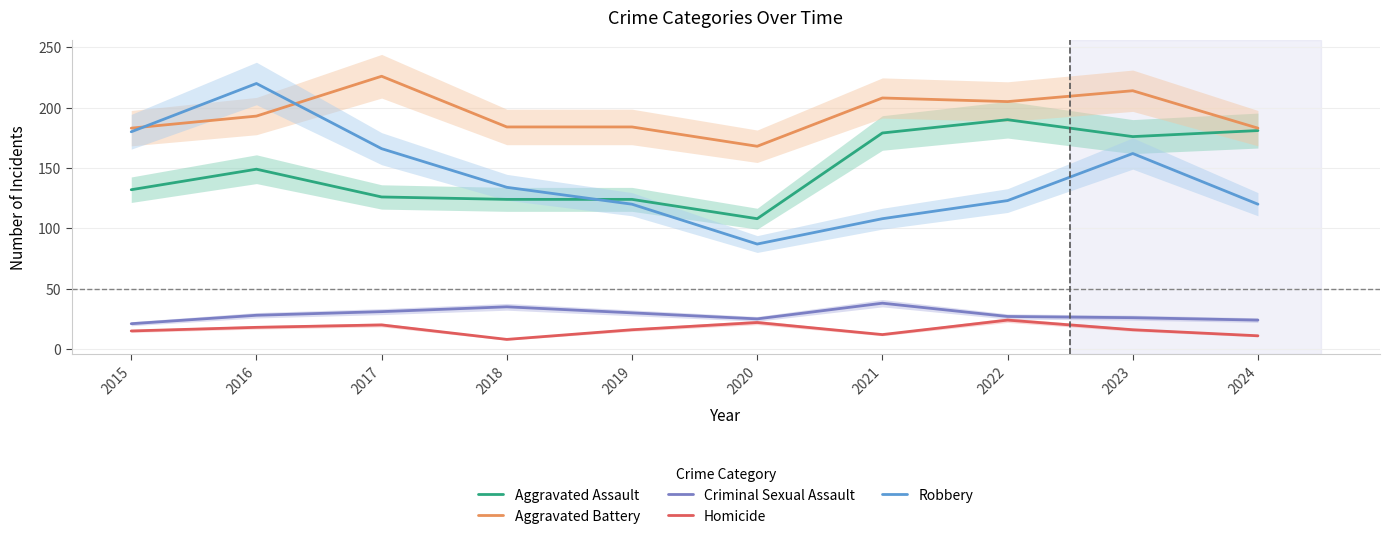

What is the difference between the maximum and minimum values in the Aggravated Battery series?

58